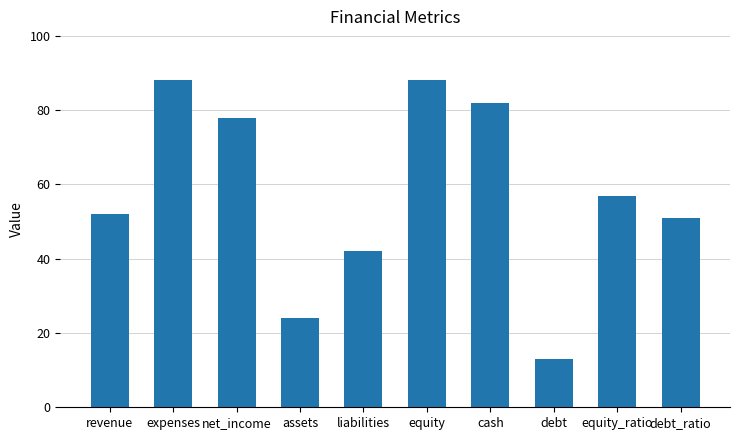

Reading left to right, what are all the values shown in this chart?

52	88	78	24	42	88	82	13	57	51